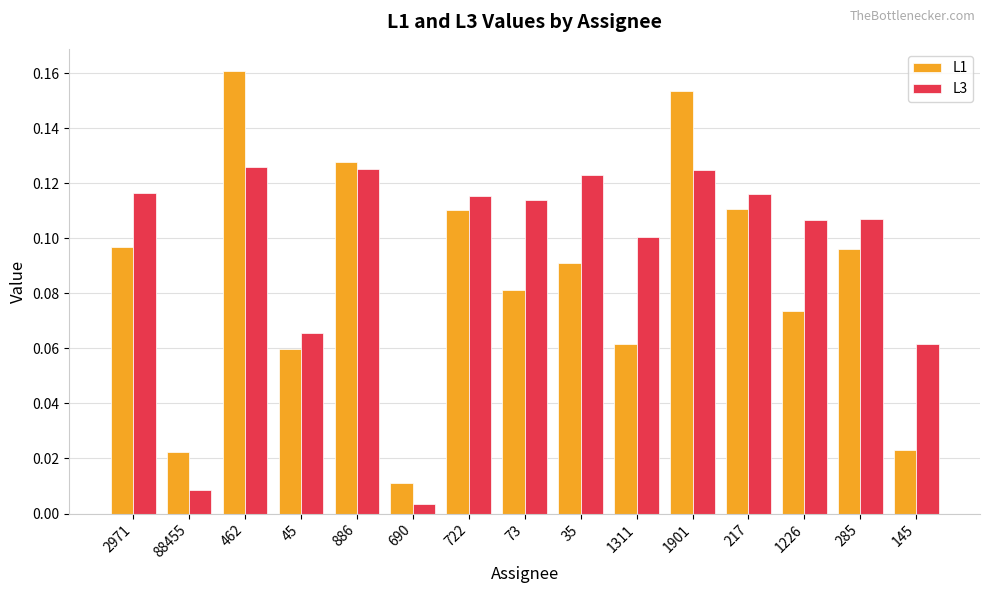

What is the label of the 12th bar from the left?

217